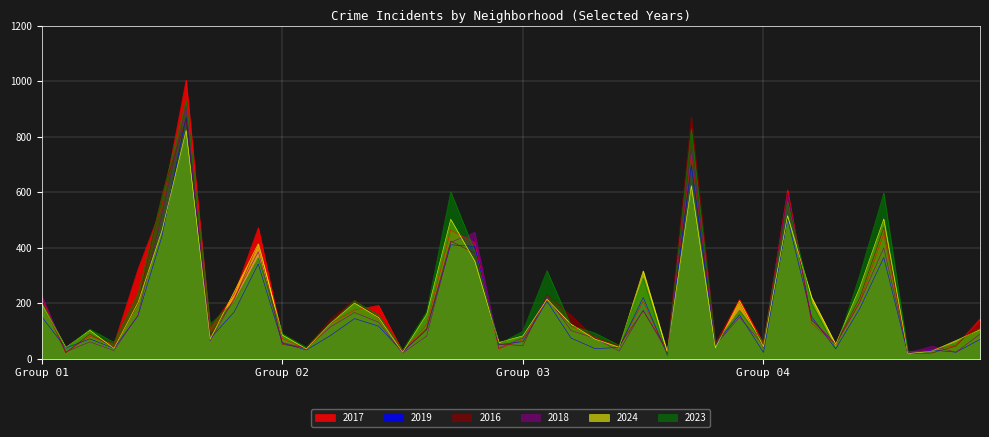

Where is 2017 nearest to the value 511?

Auburn Gresham